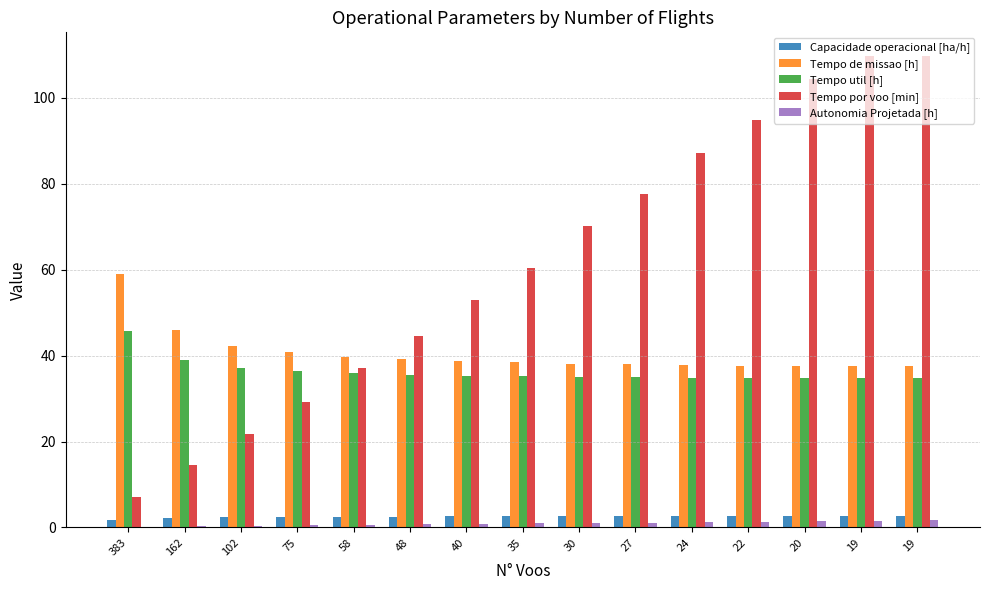

Count the number of categories in the chart.

15